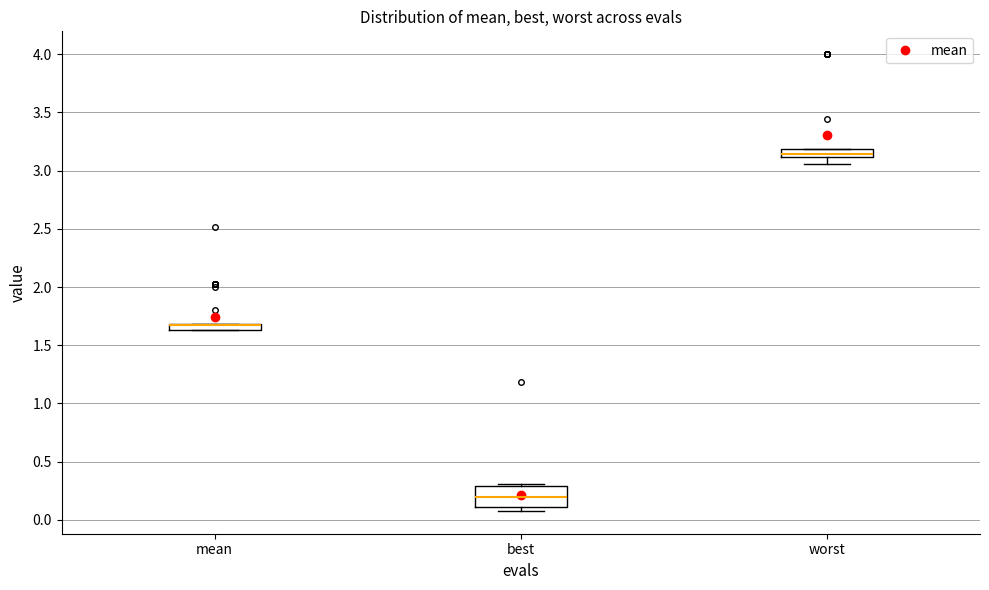

Where is the upper edge of the box for mean on the y-axis? The values are not printed on the chart, so give them approximately, as read against the axis.

1.70